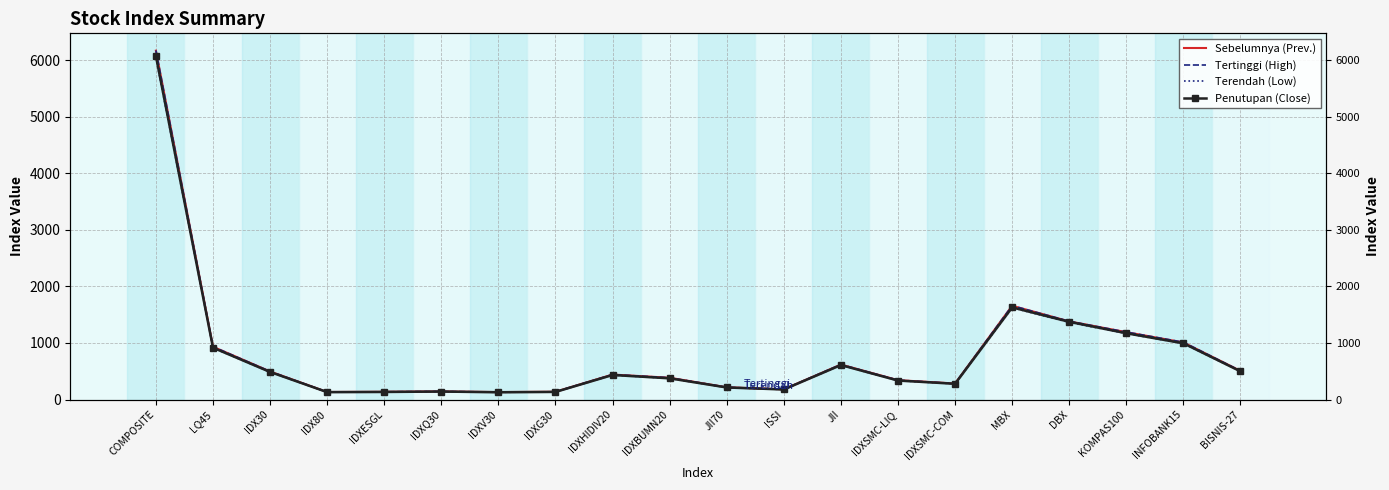

Which has a higher value, COMPOSITE or MBX?

COMPOSITE